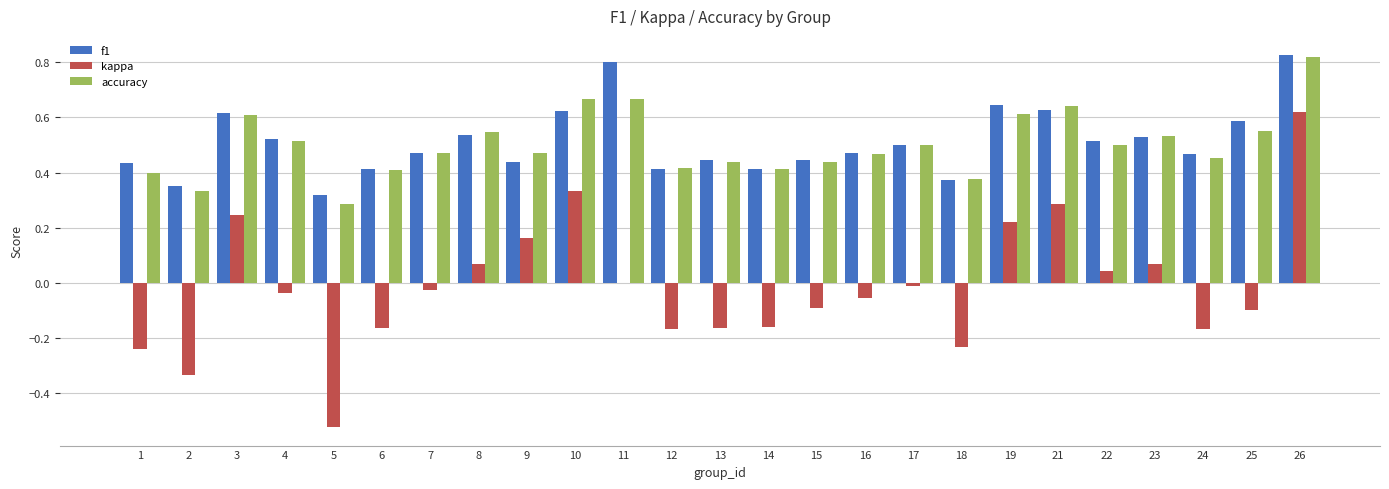

Which series changed the most between 3 and 22?

kappa